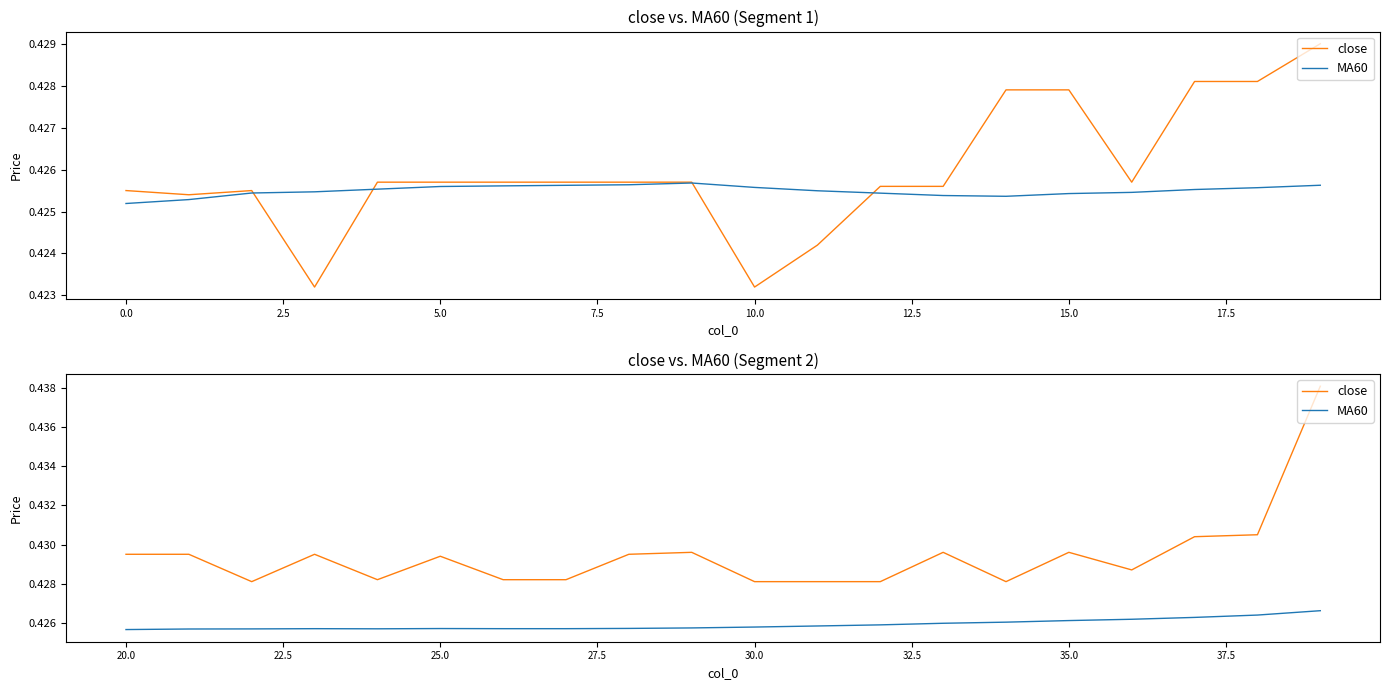

How many lines are shown in the chart?

2